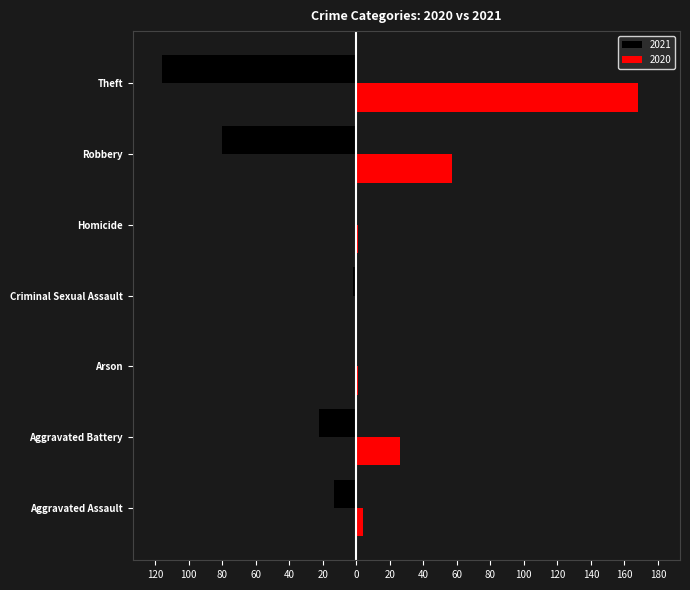

What is the label of the 7th bar from the right?

Aggravated Assault